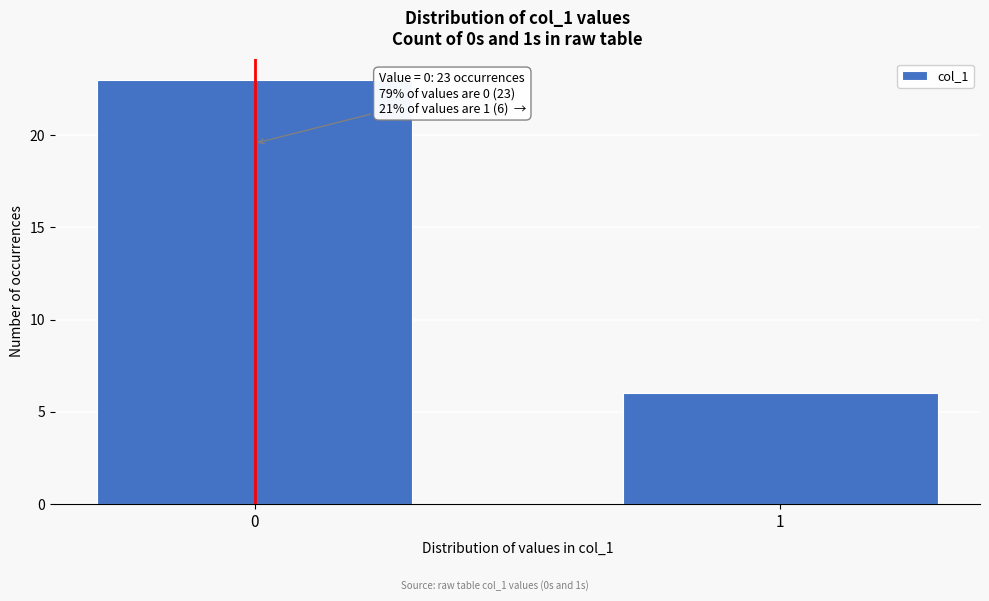

Reading left to right, transcribe all the data shown in this chart.

23	6